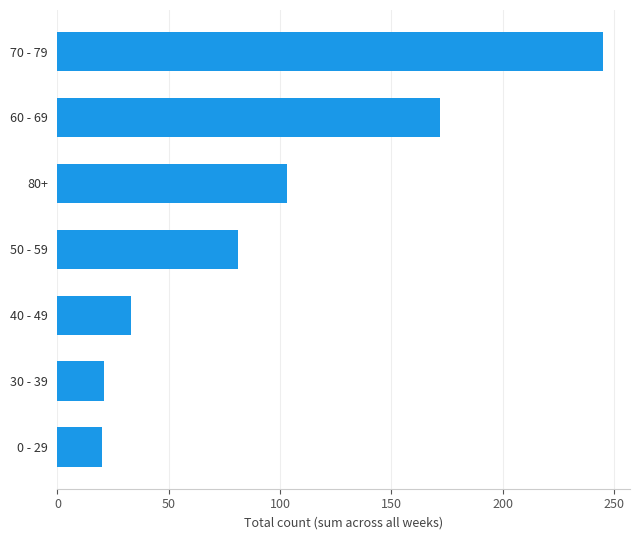

Does the chart contain stacked bars?

No